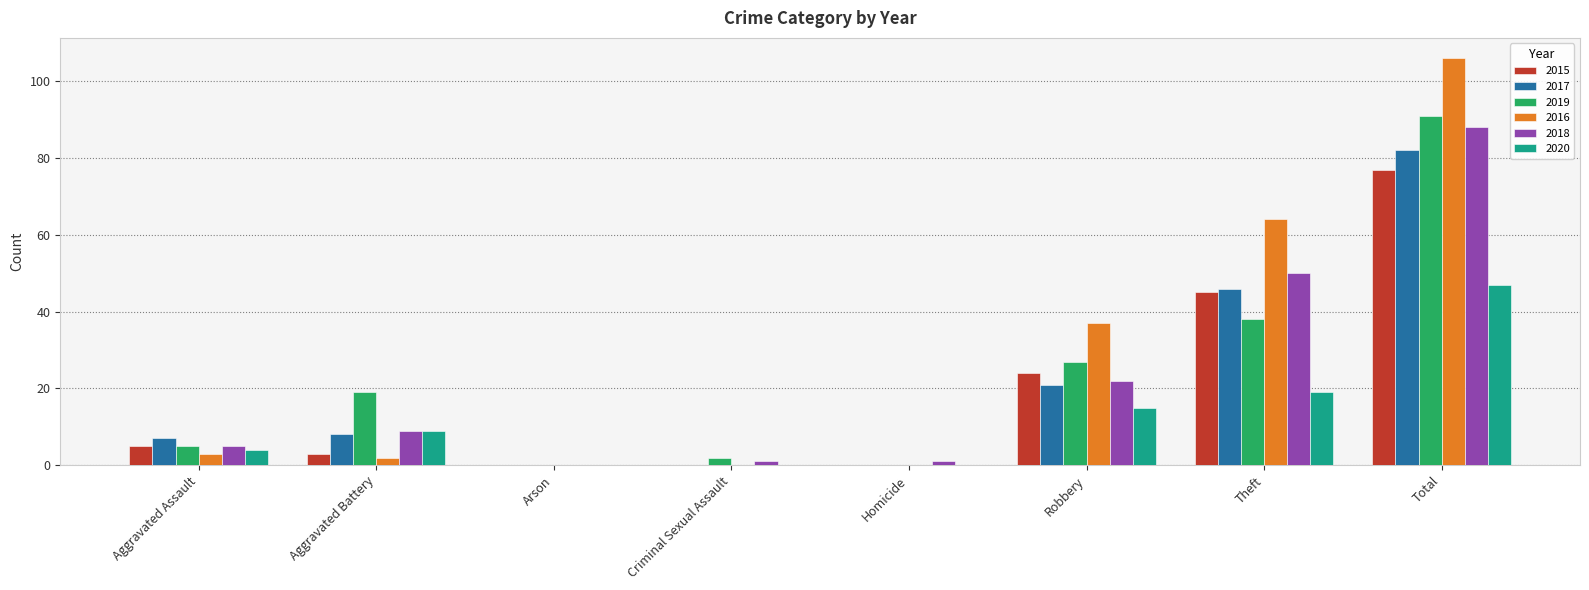

What is the maximum value shown in the chart?

106